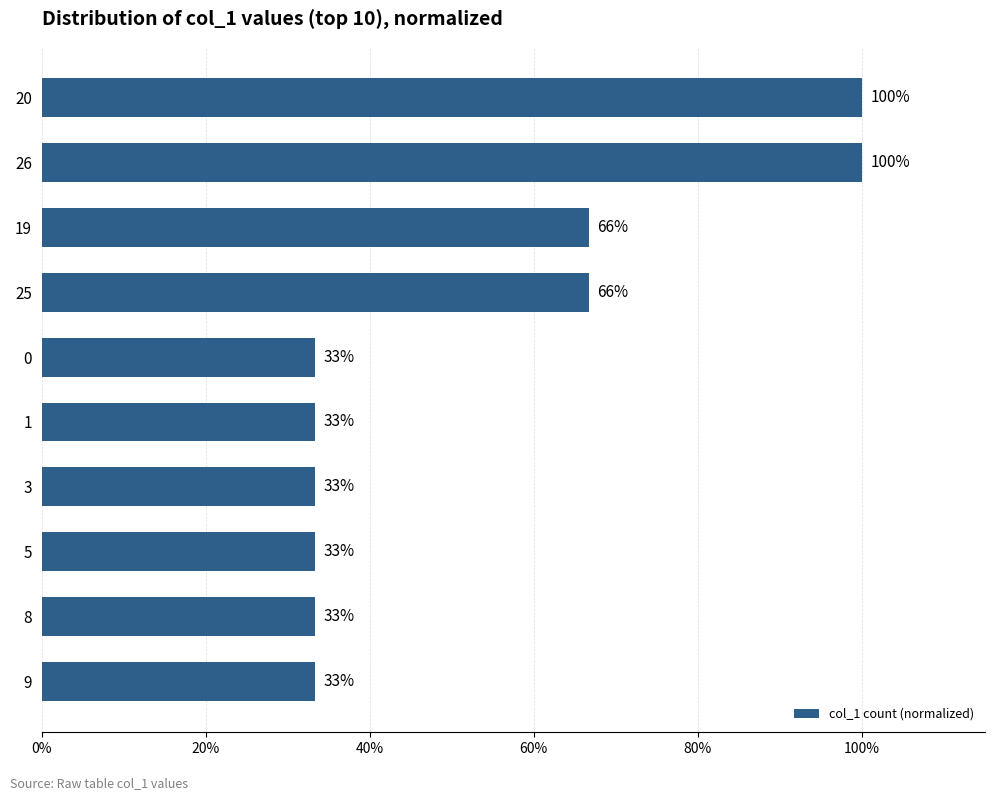

What is the smallest value displayed?

0.3